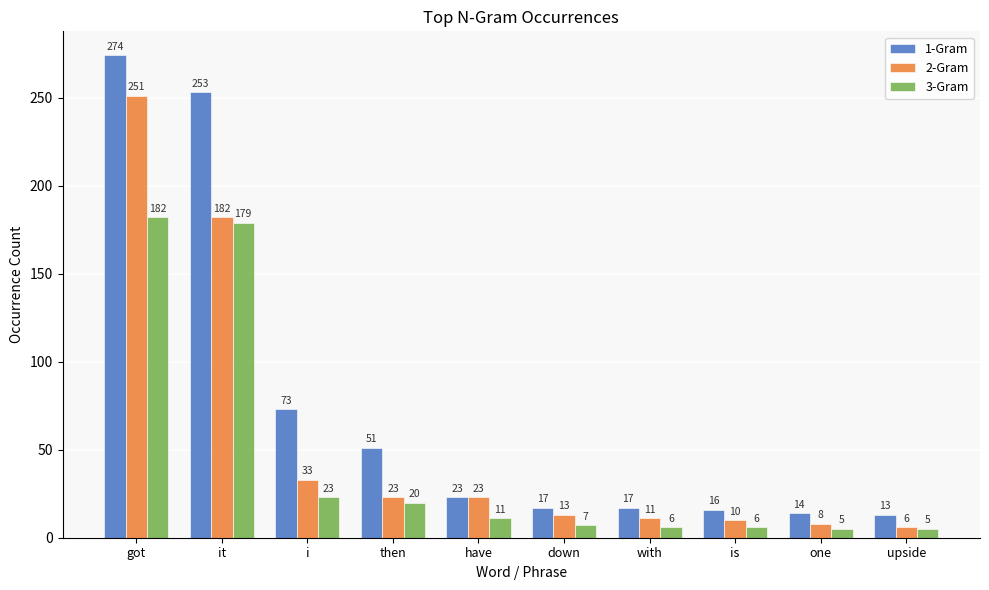

How many bars are there in total?

30